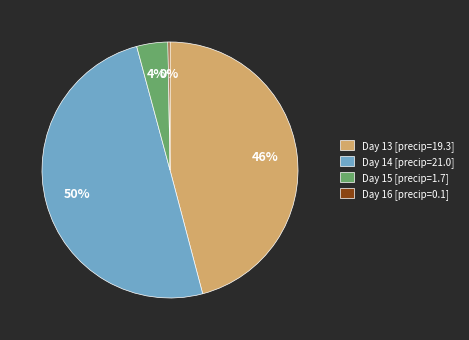

To the nearest percent, what percentage of the pie is Day 15 [precip=1.7]?

4%